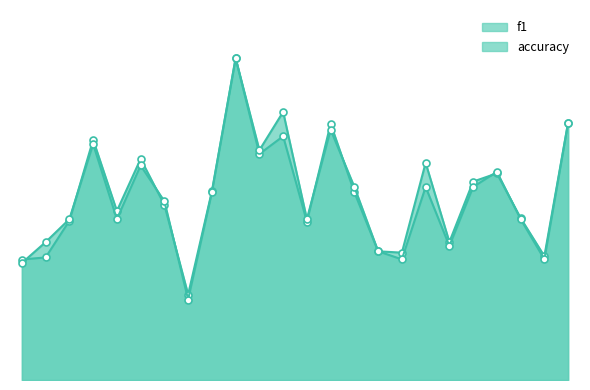

How many intersections are there between f1 and accuracy?

8